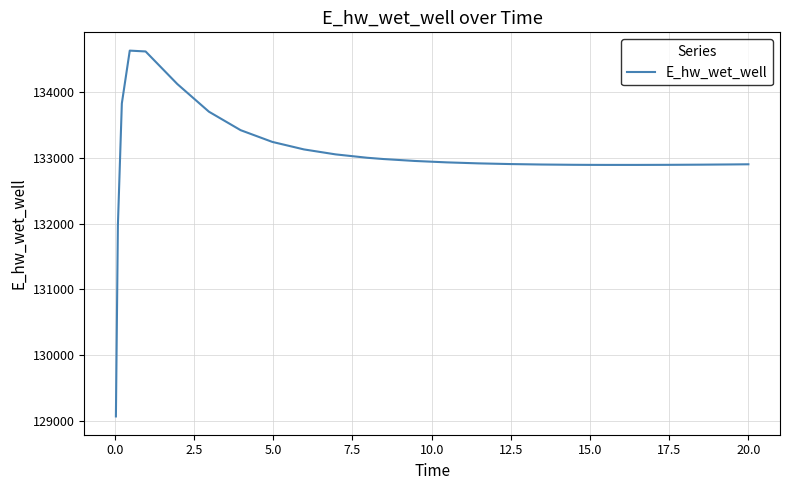

What is the smallest value displayed?

129070.4